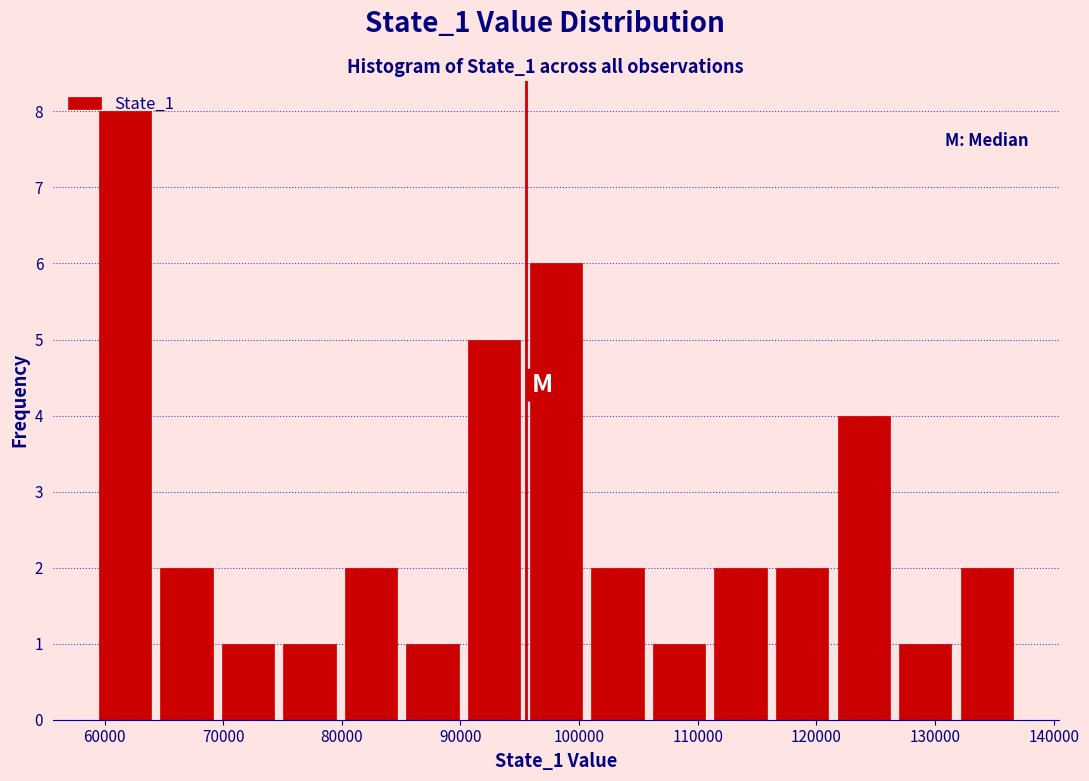

Reading left to right, list every bar in this chart as the range it spans on the x-axis followed by its height. Neither the bar edges nor the heights are printed on the chart, so give them approximately, as read against the axes.

59000 to 64000: 8
64000 to 69000: 2
69000 to 75000: 1
75000 to 80000: 1
80000 to 85000: 2
85000 to 90000: 1
90000 to 95000: 5
95000 to 101000: 6
101000 to 106000: 2
106000 to 111000: 1
111000 to 116000: 2
116000 to 121000: 2
121000 to 127000: 4
127000 to 132000: 1
132000 to 137000: 2